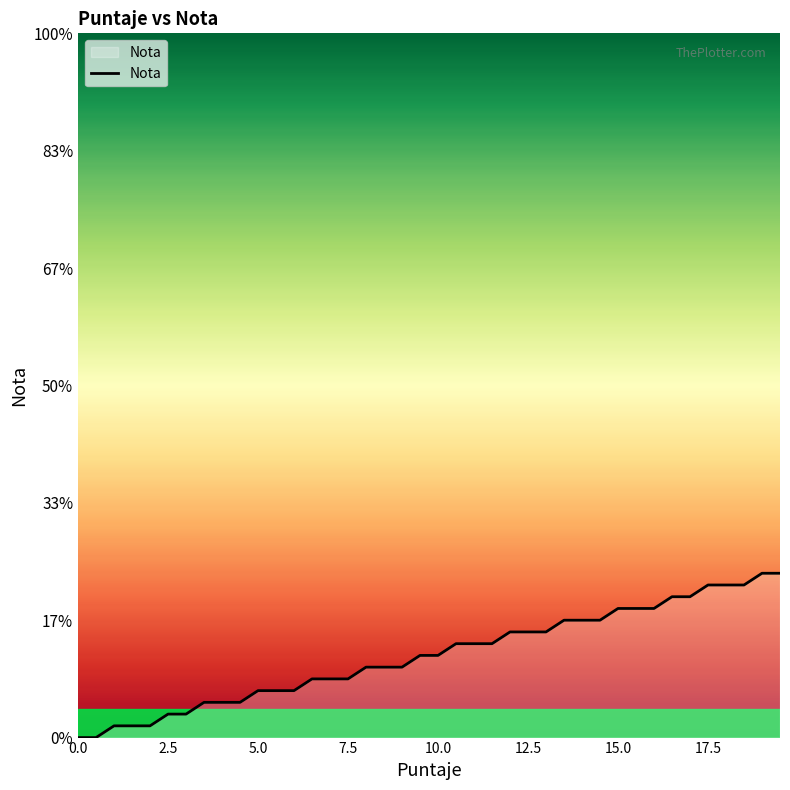

Does the chart display data point markers on the line(s)?

No